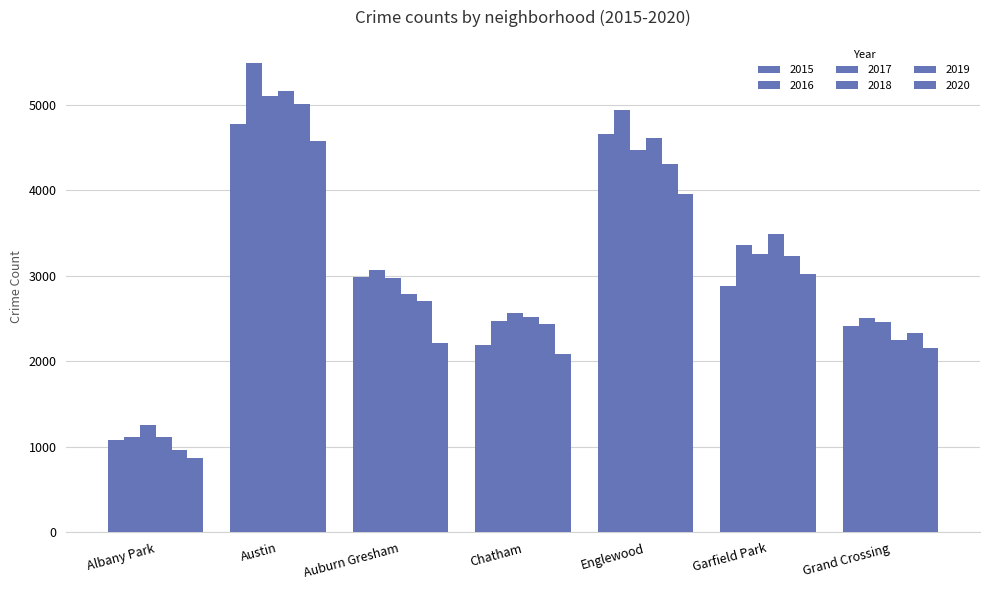

Reading left to right, what are all the values shown in this chart?

2015: 1076	4771	2988	2195	4659	2877	2413
2016: 1110	5481	3071	2468	4939	3361	2500
2017: 1251	5095	2973	2566	4472	3257	2456
2018: 1117	5162	2787	2513	4607	3484	2250
2019: 968	5008	2701	2441	4310	3226	2328
2020: 870	4578	2213	2084	3952	3018	2158